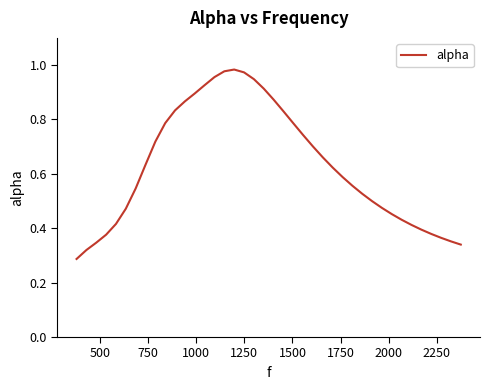

Does the chart have visible grid lines?

No